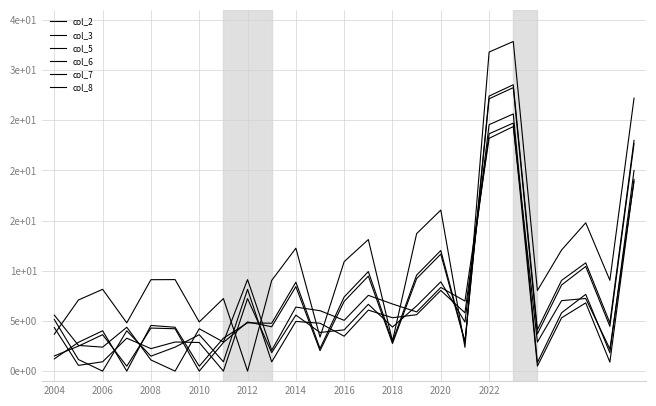

Does the chart have visible grid lines?

Yes